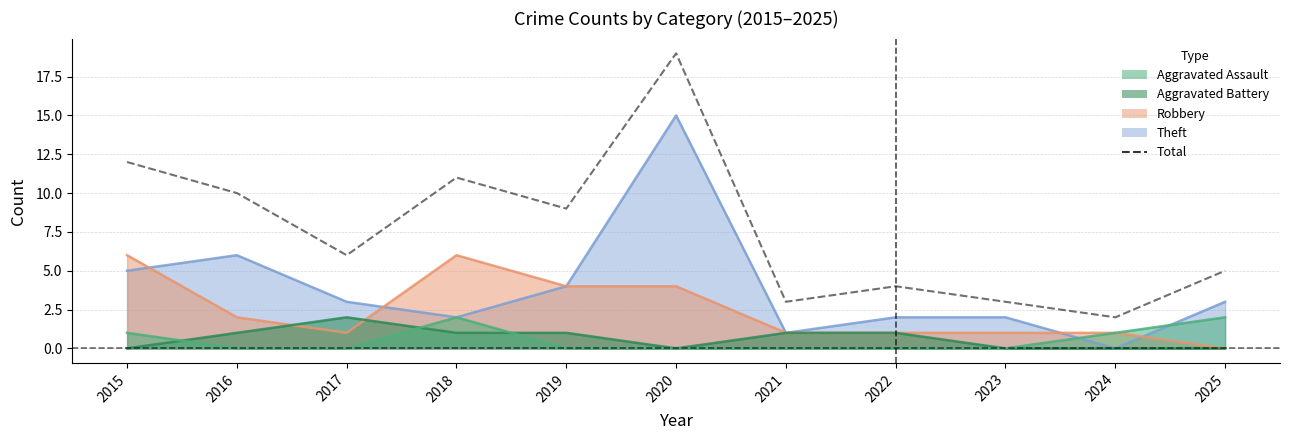

What is the sum of all values?

84